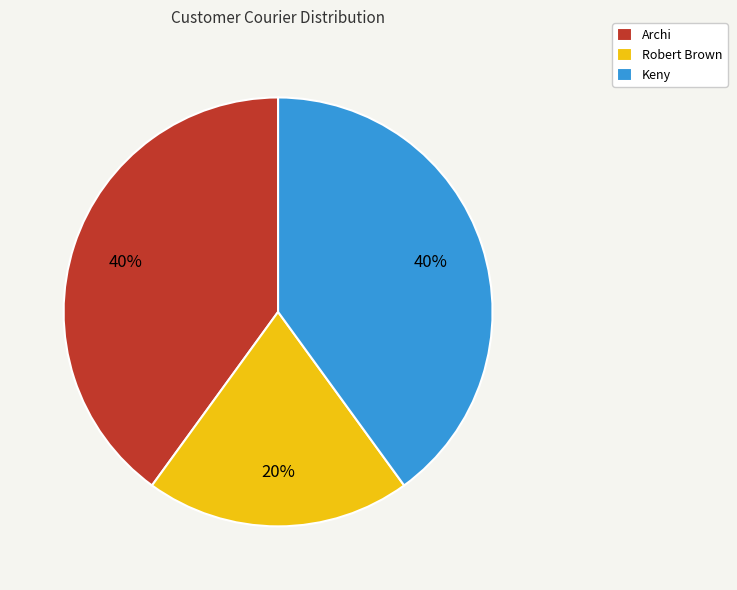

Does Keny represent more than half of the total?

No